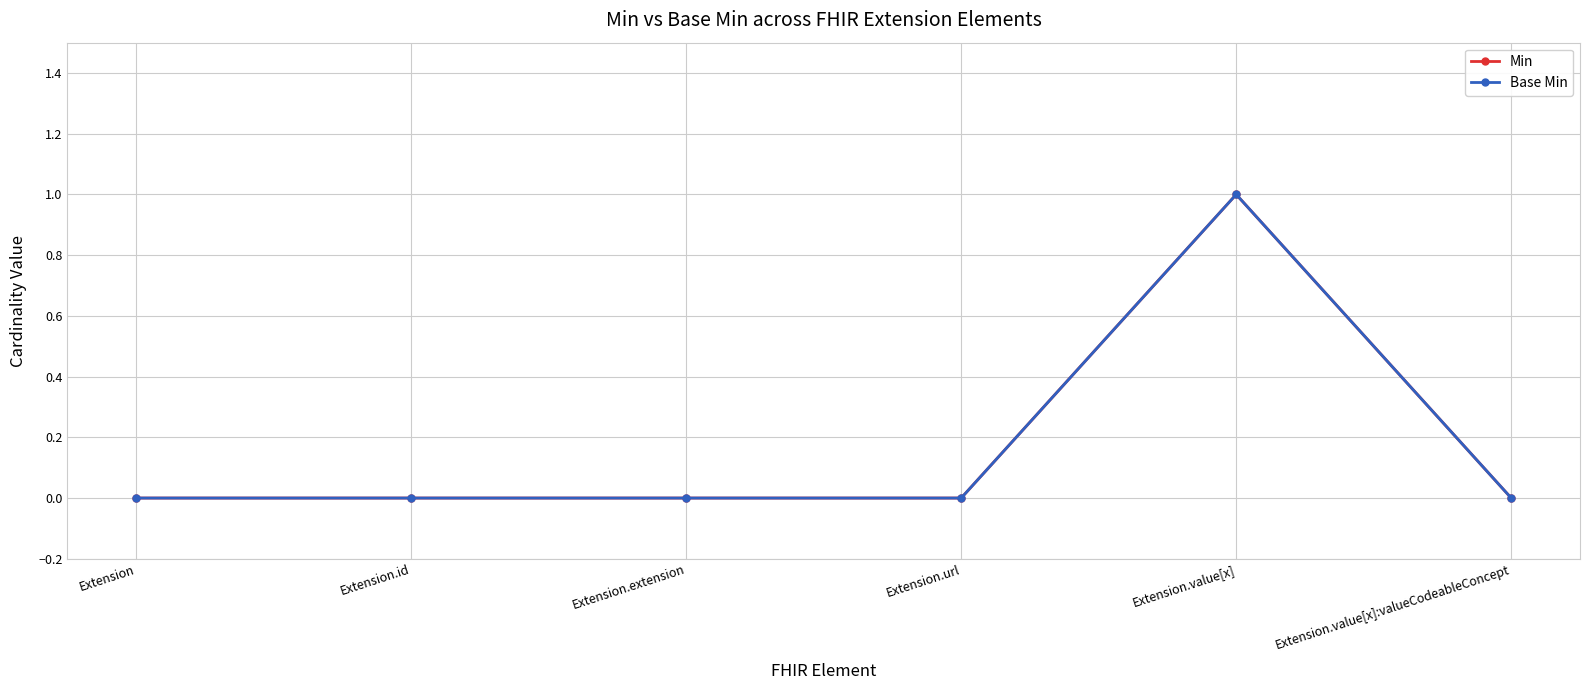

At which category does the chart reach its minimum across all series?

Extension